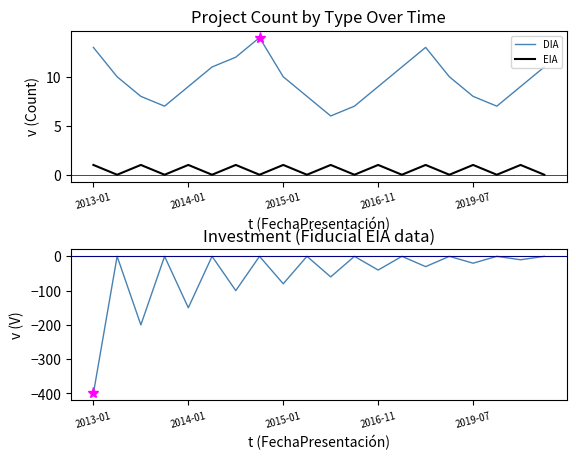

True or false: EIA and DIA cross at least once.

False